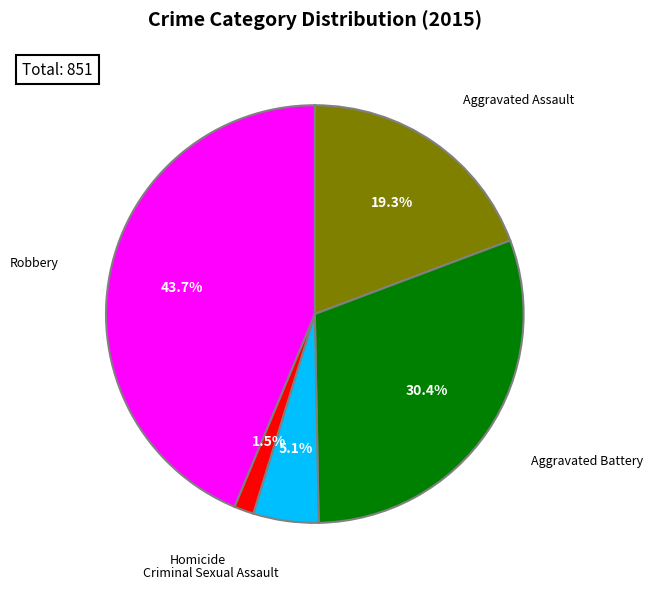

The Criminal Sexual Assault slice represents 5% of the pie. True or false?

True